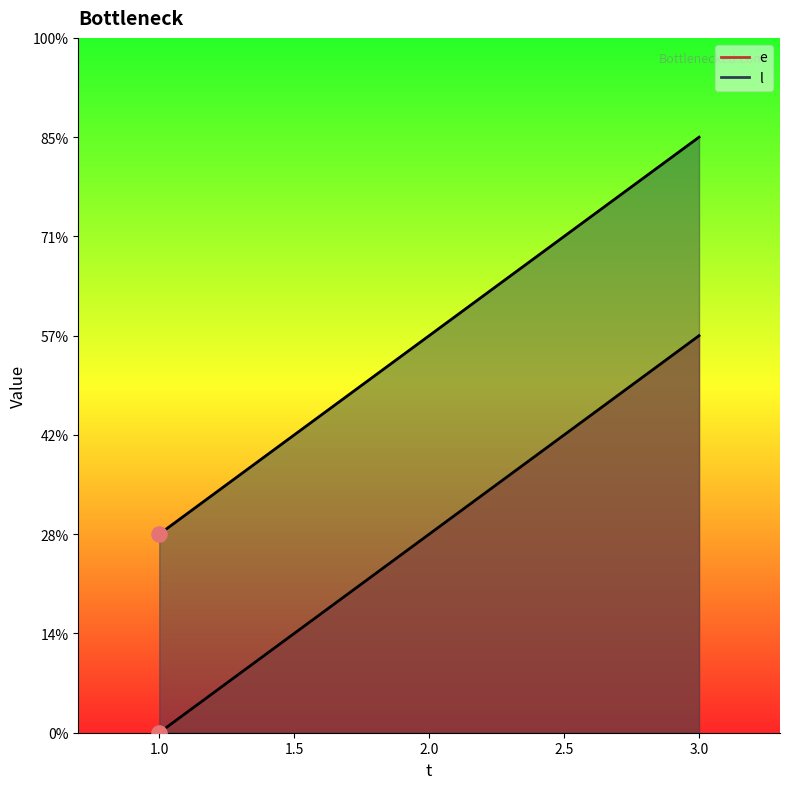

Which series has the widest spread of Y values?

e